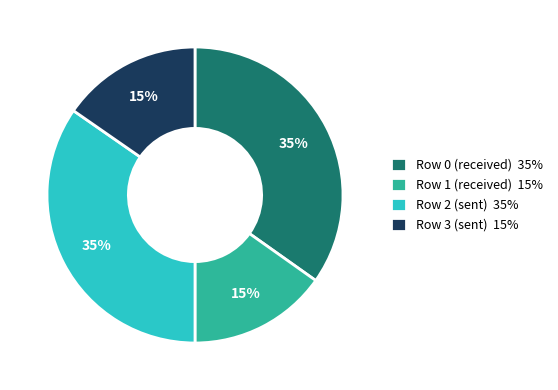

Is Row 3 (sent) the majority of the pie?

No